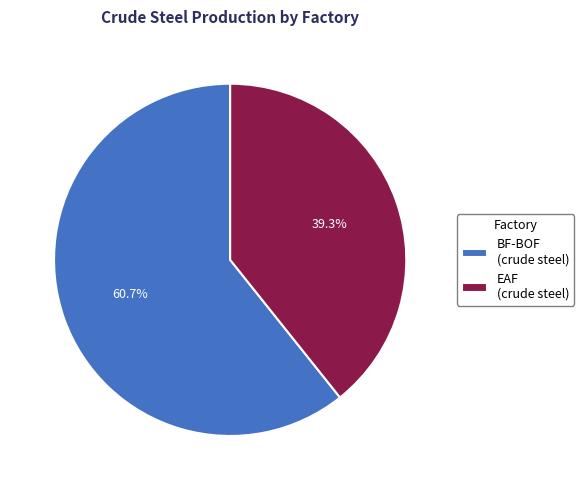

What portion of the pie excludes BF-BOF?

39.3%